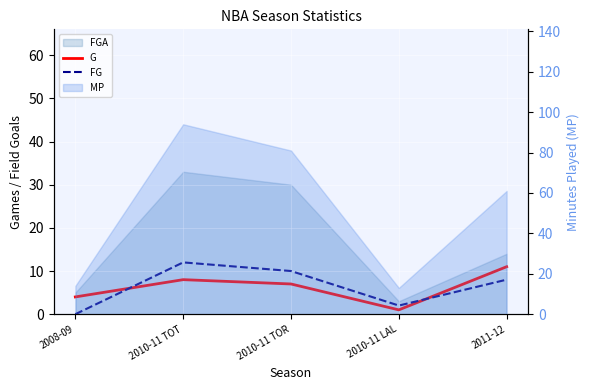

At which category does FG reach its first local peak?

2010-11 TOT